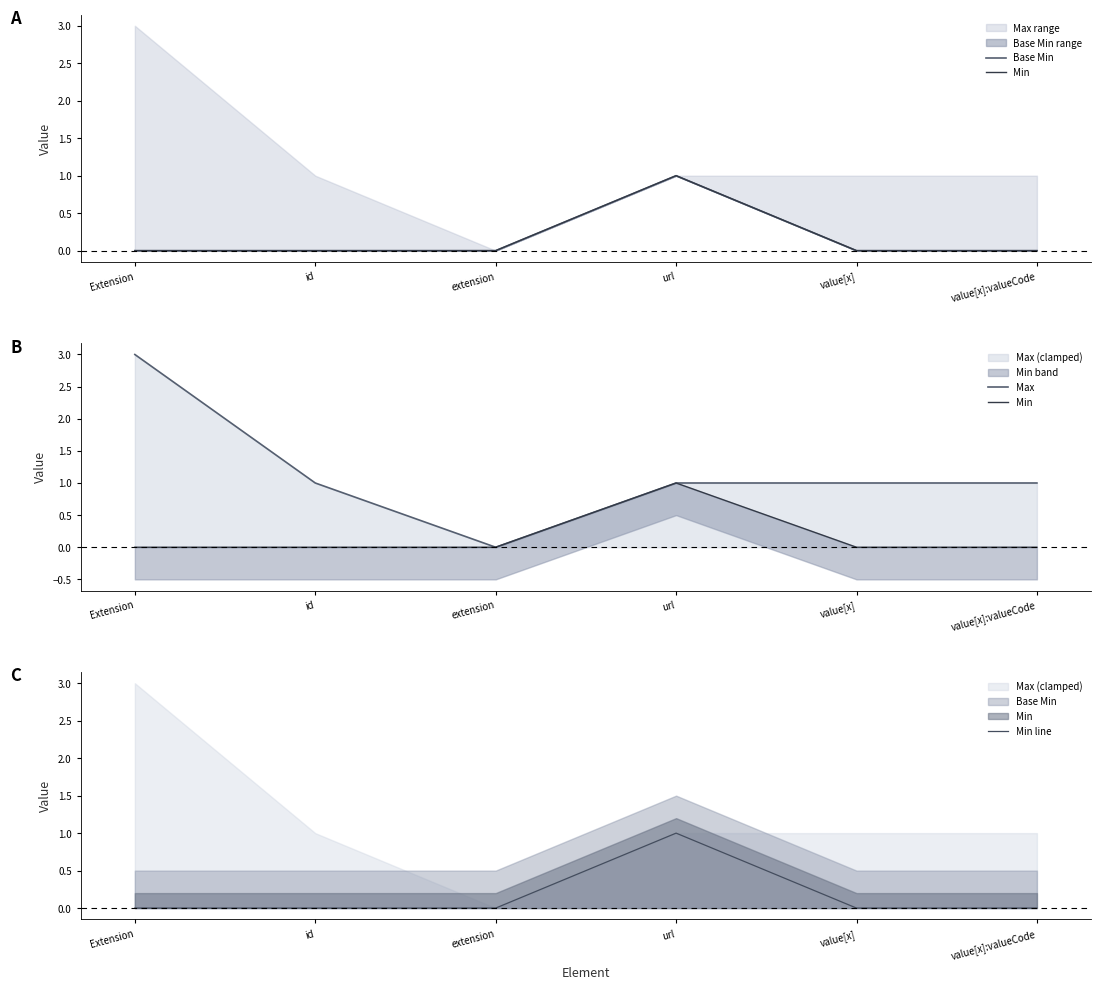

True or false: Min line and Max cross at least once.

False